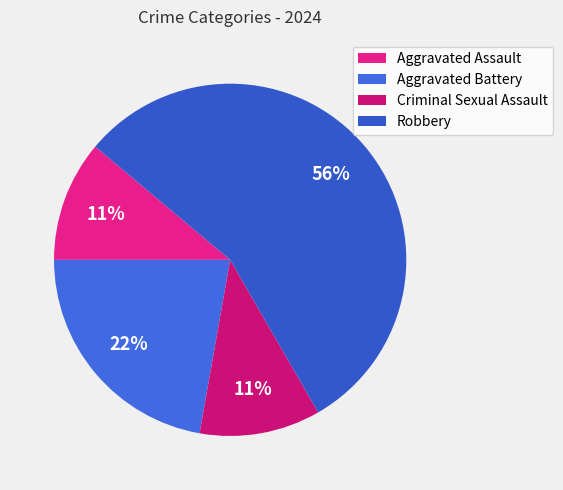

Which slice represents more than half of the pie?

Robbery